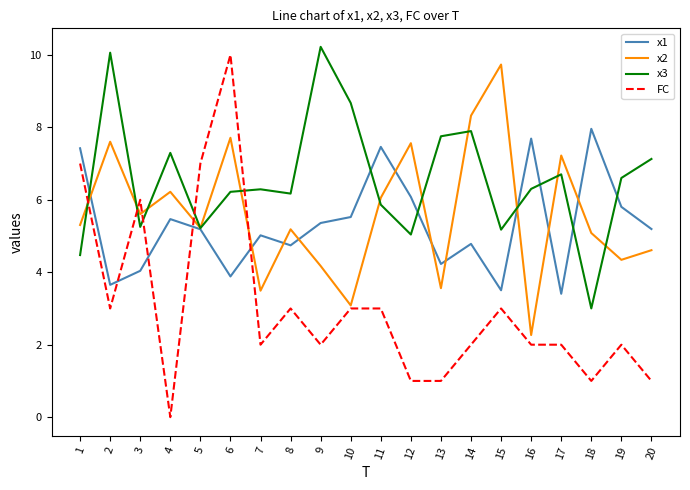

Count the FC values in the range 2 to 3.

11